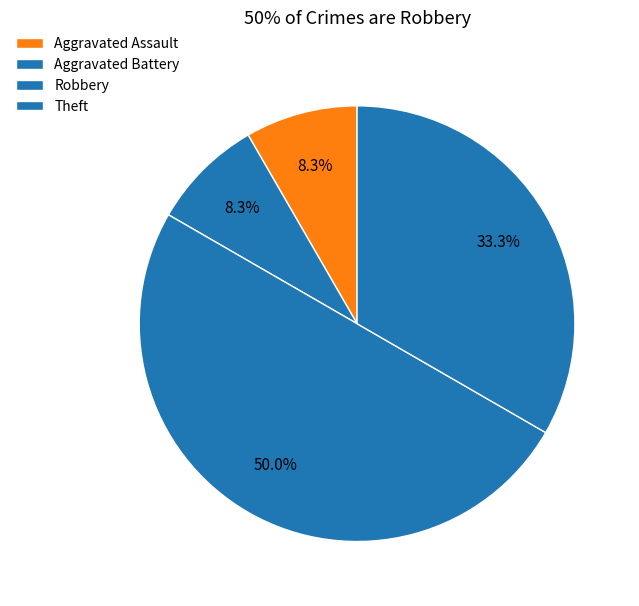

How many slices are in this pie chart?

4